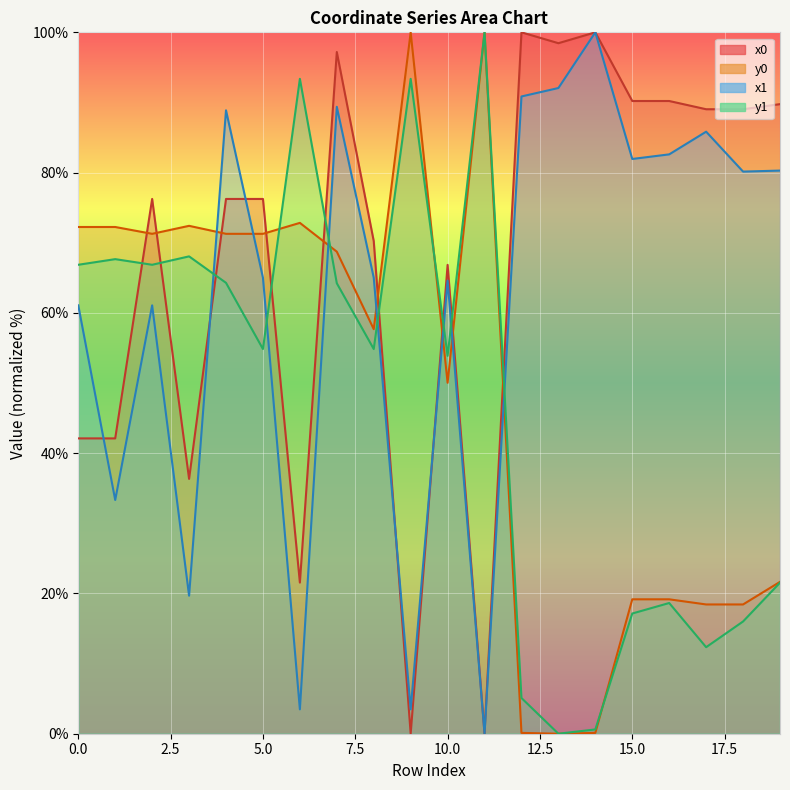

What is the spread (max minus min) of values at 9?

100.0